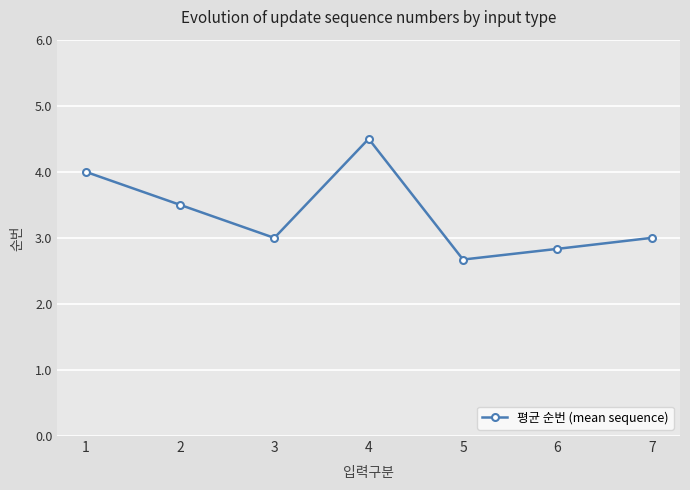

How many lines are shown in the chart?

1